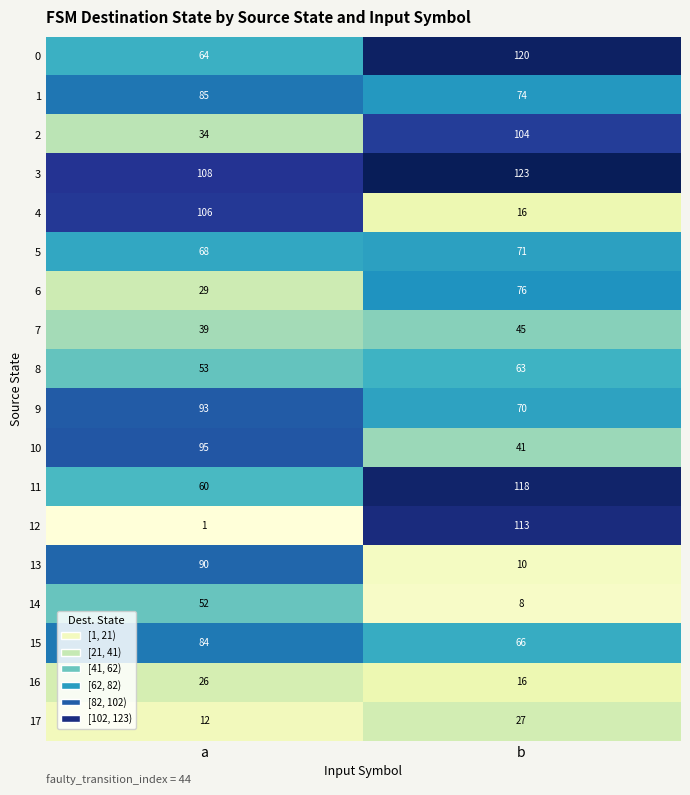

At which category is the sum across all series the highest?

b